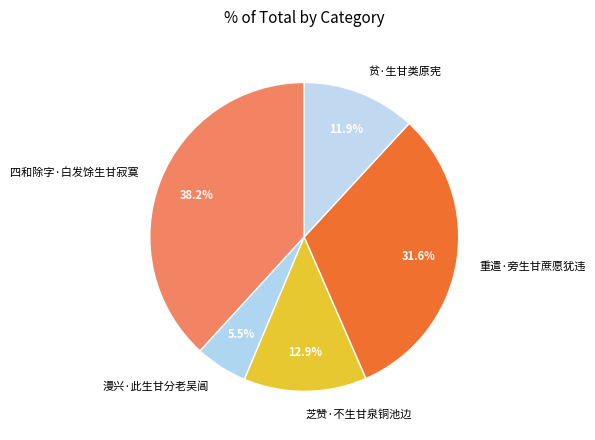

To the nearest percent, what is the difference between the largest and smallest slice percentages?

33%